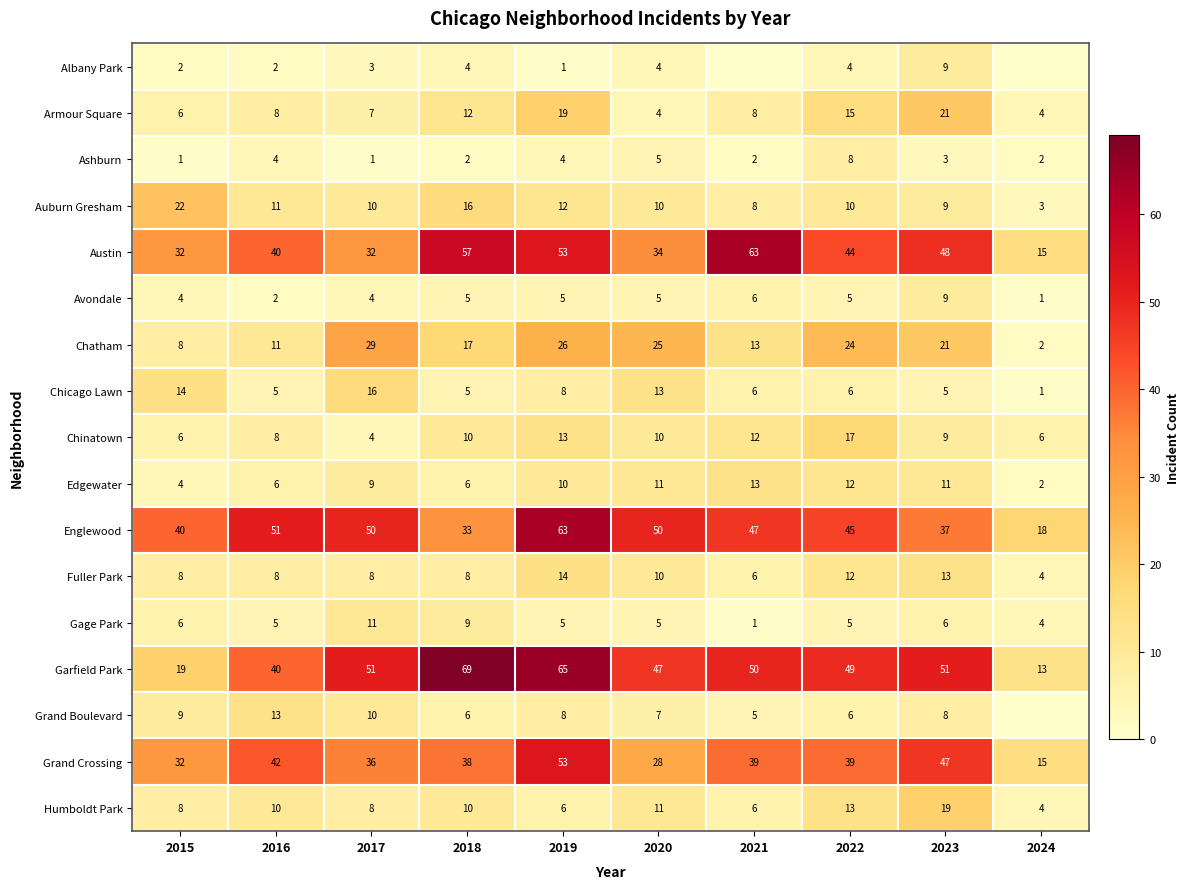

How many data points does each series have?

10